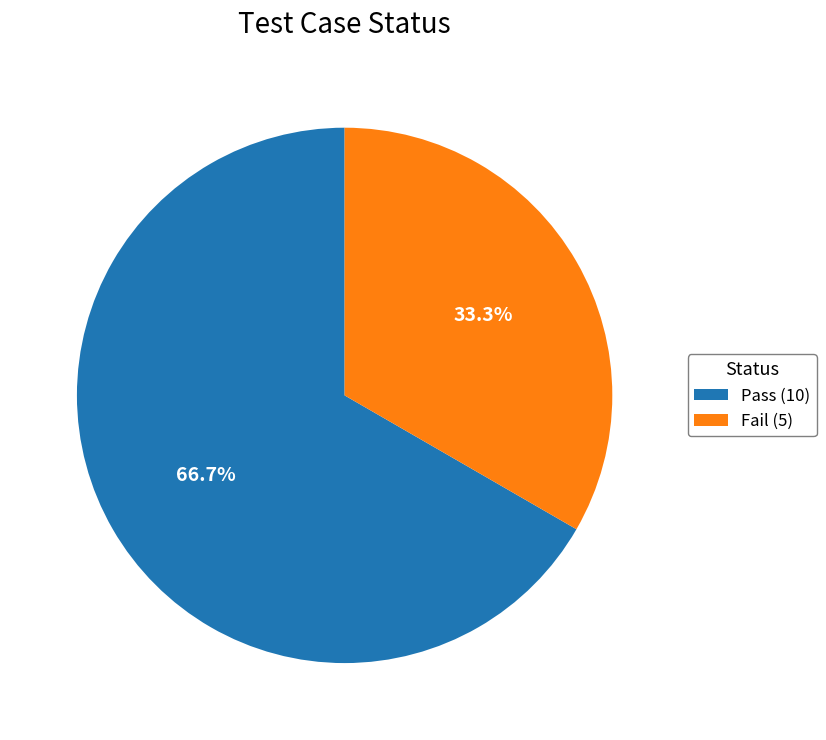

Rank the categories by value from highest to lowest.

Pass, Fail